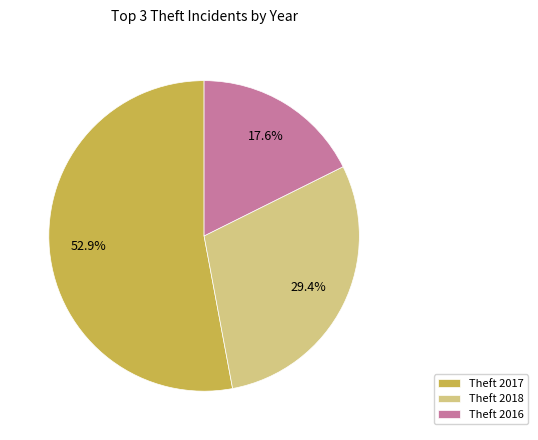

To the nearest percent, what is the average slice percentage?

33%